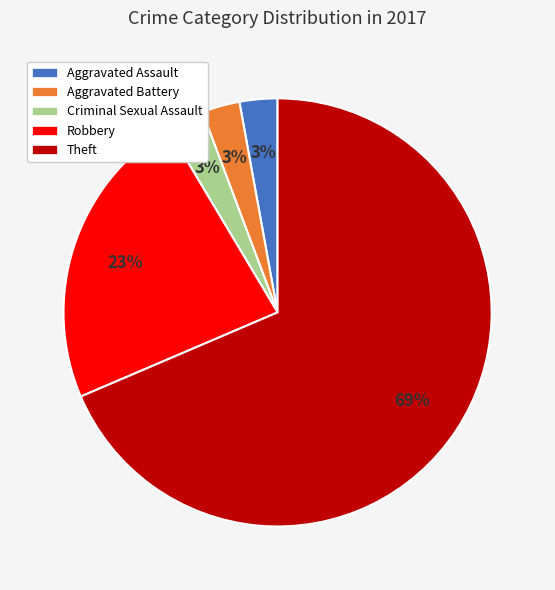

True or false: Aggravated Battery accounts for 3% of the total.

True